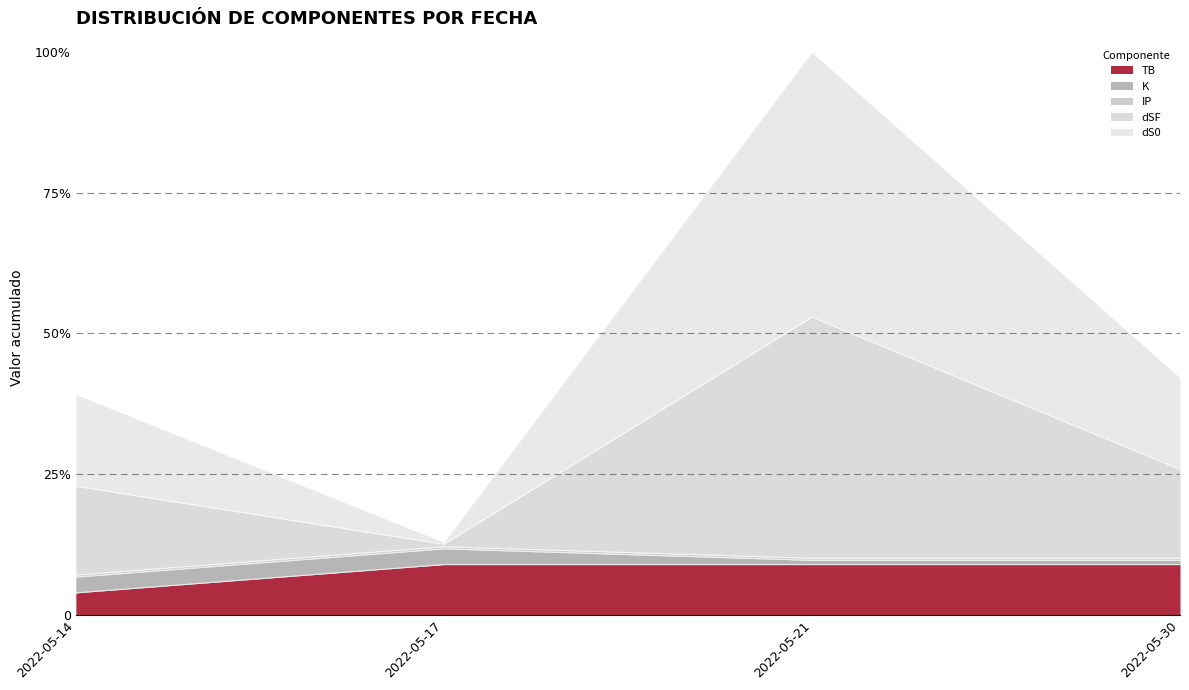

True or false: dSF and dS0 cross at least once.

False